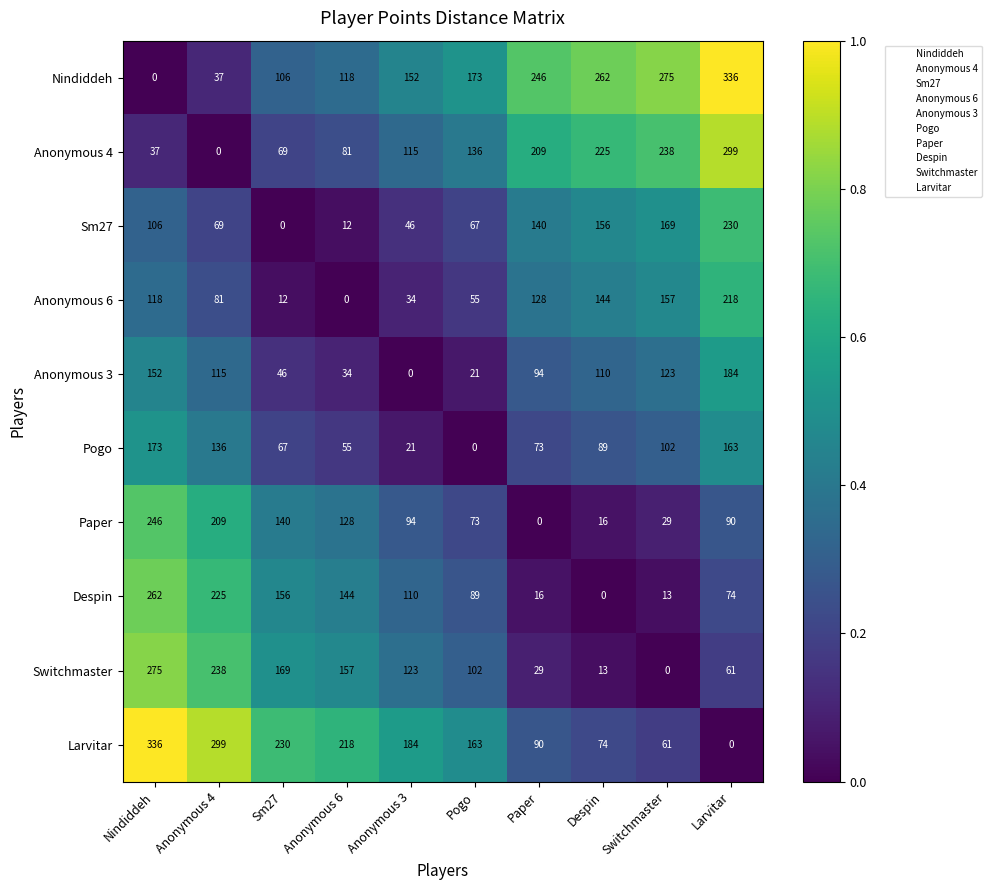

How many values in the Anonymous 6 series are below 118?

5